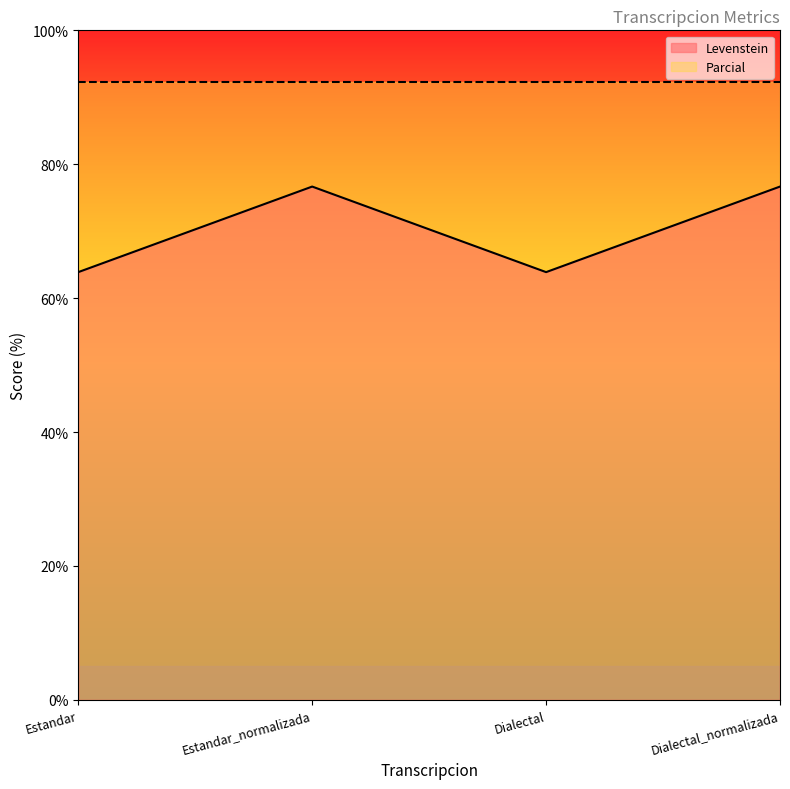

What is the approximate value of Parcial at Estandar?

92.3